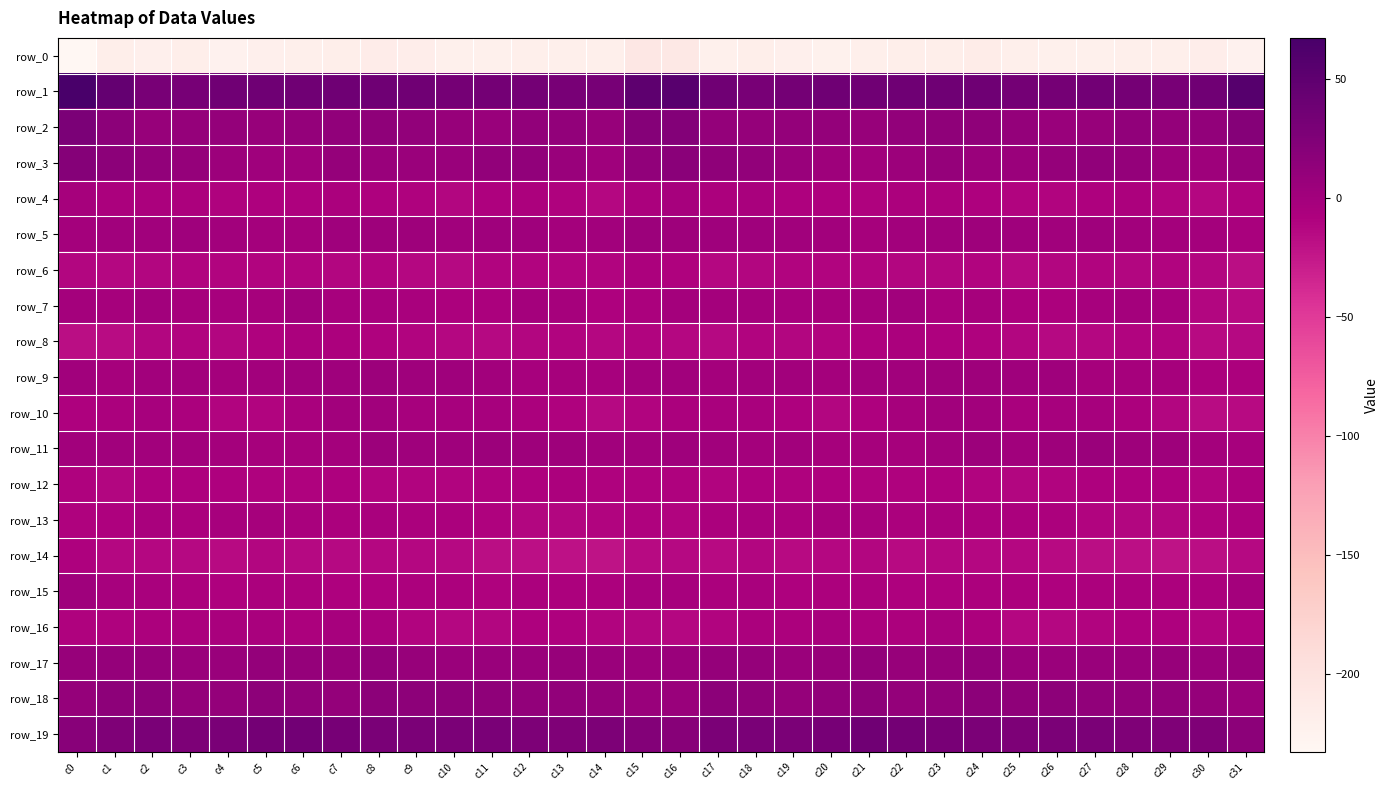

What is the sum of all row_6 values?

-368.0